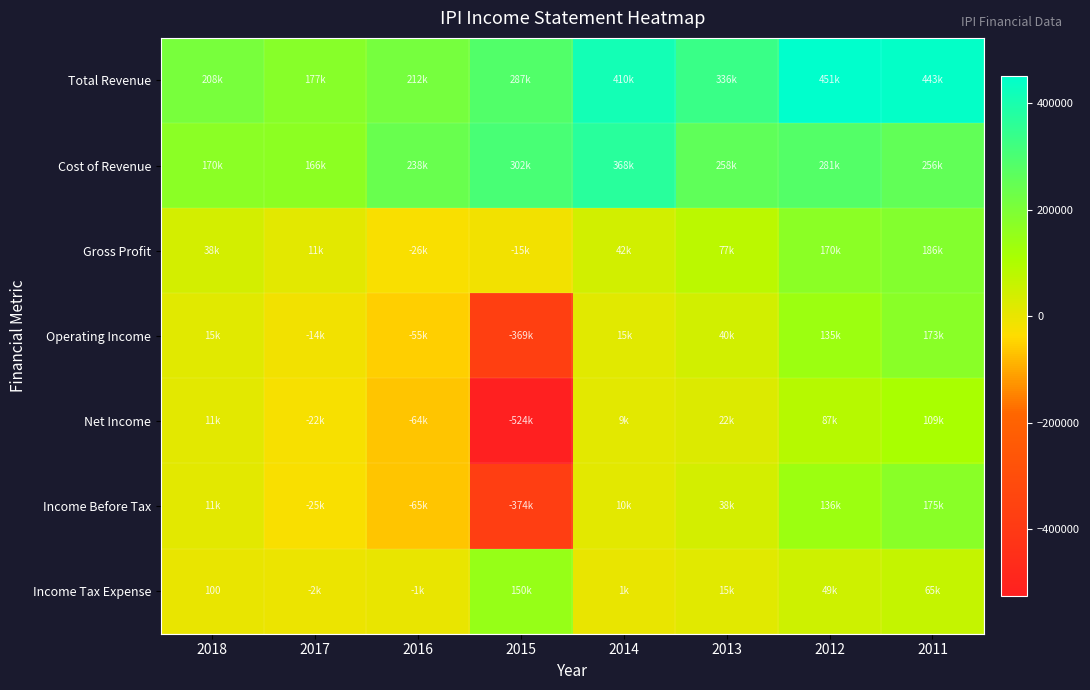

Between 2011 and 2012, which is larger?

2012